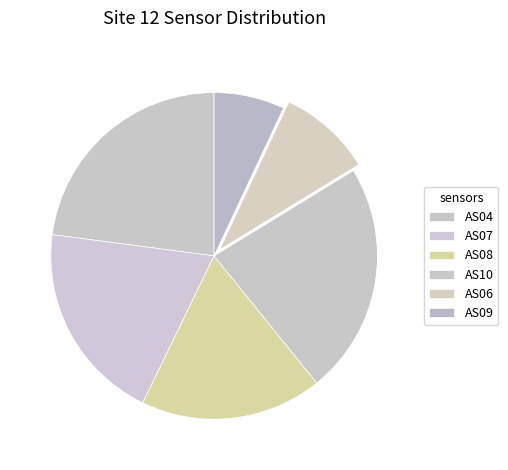

What is the change in value from AS06 to AS09?

-965